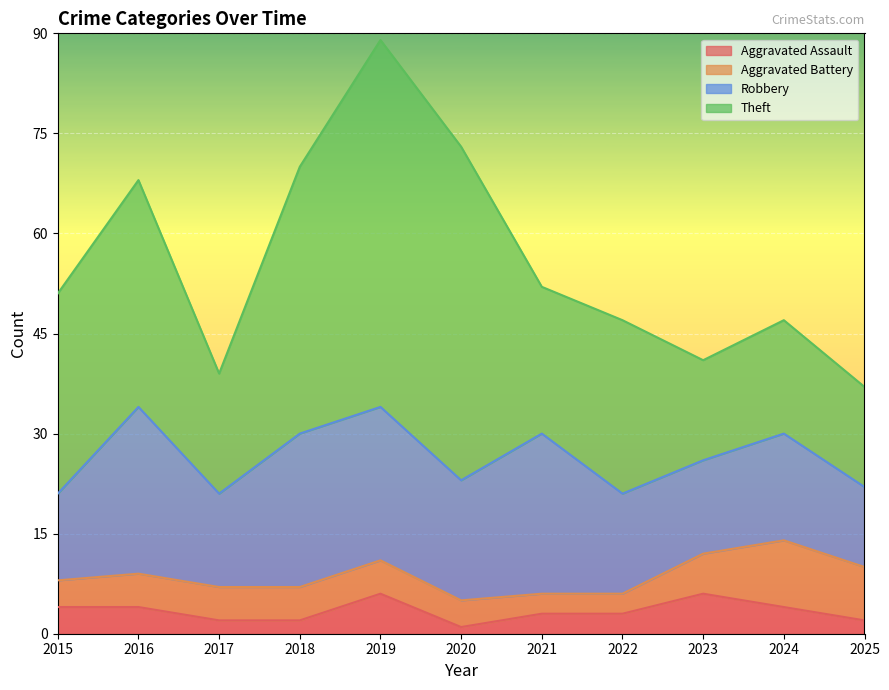

Does the chart display data point markers on the line(s)?

No